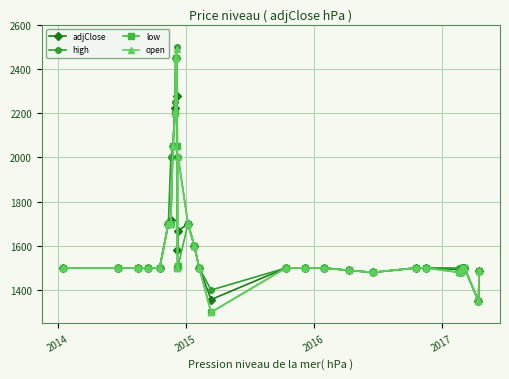

At how many categories does at least one series exceed 2084?

3